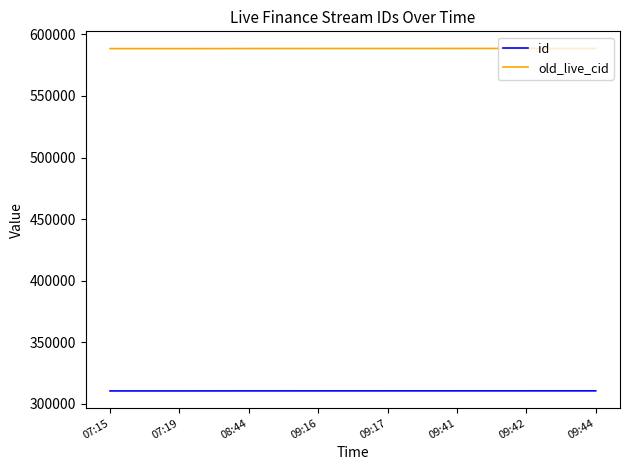

At 09:41, list the series in order from smallest to largest.

id, old_live_cid